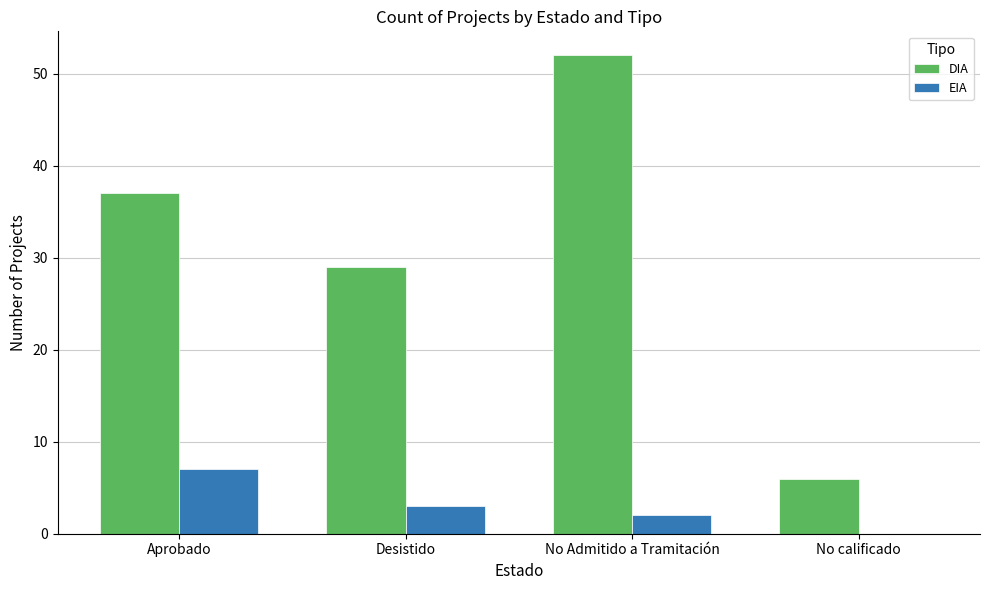

Which series has the largest total across all categories?

DIA